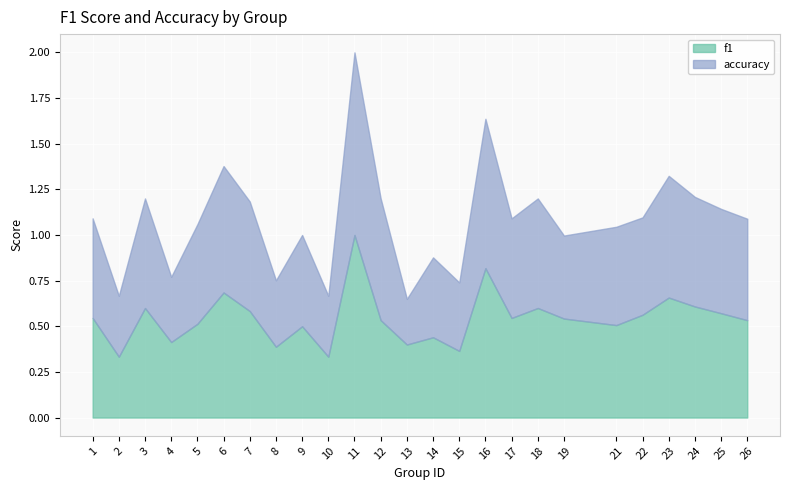

At how many categories does at least one series exceed 0?

25